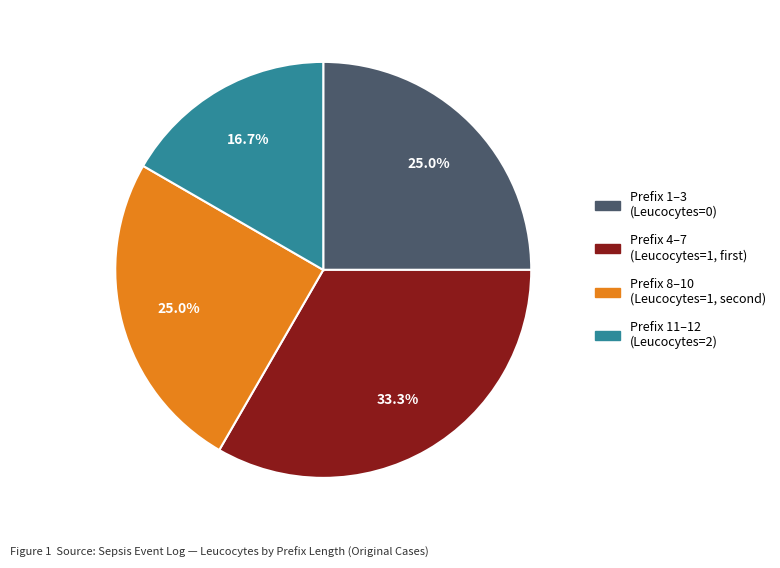

Is there any slice that represents more than half of the pie?

No